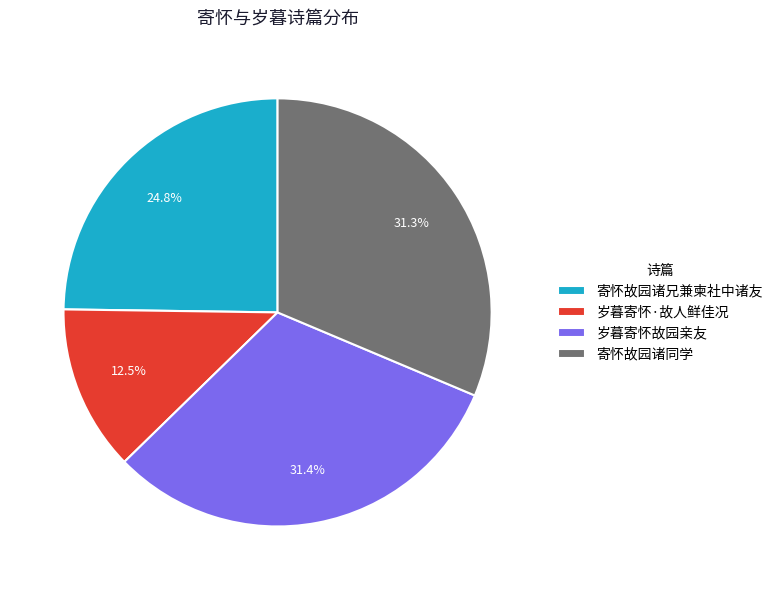

True or false: 寄怀故园诸兄兼柬社中诸友 accounts for 25% of the total.

True